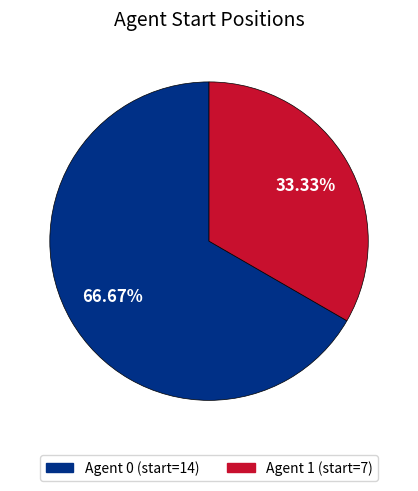

Which slice represents more than half of the pie?

Agent 0